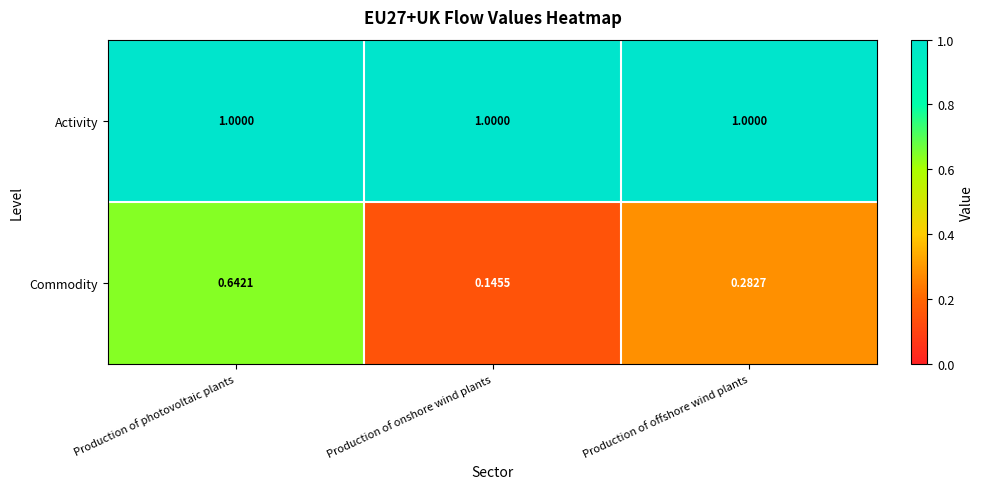

Rank the series by their maximum value, from lowest to highest.

Commodity, Activity